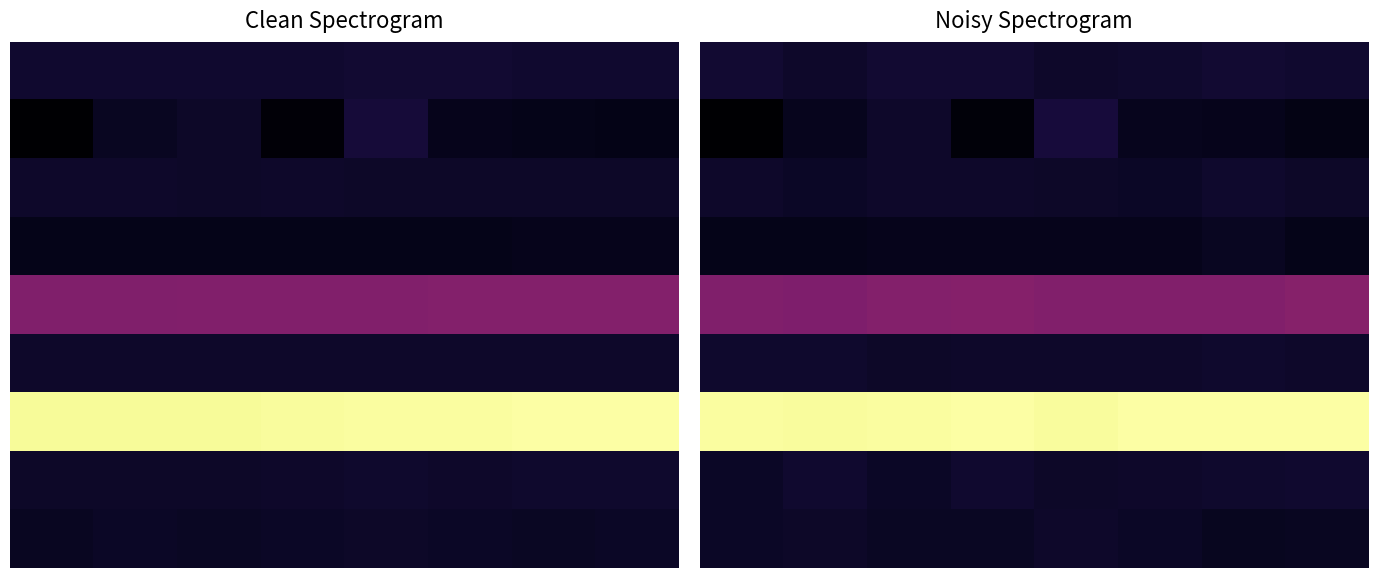

At 0, list the series in order from largest to smallest.

6, 4, 0, 5, 2, 7, 8, 3, 1